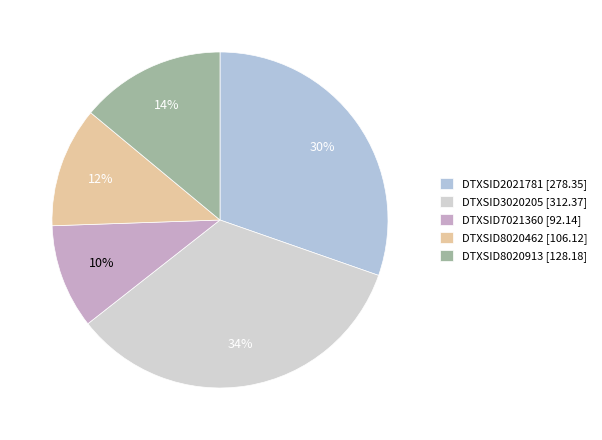

How many segments does this pie chart have?

5